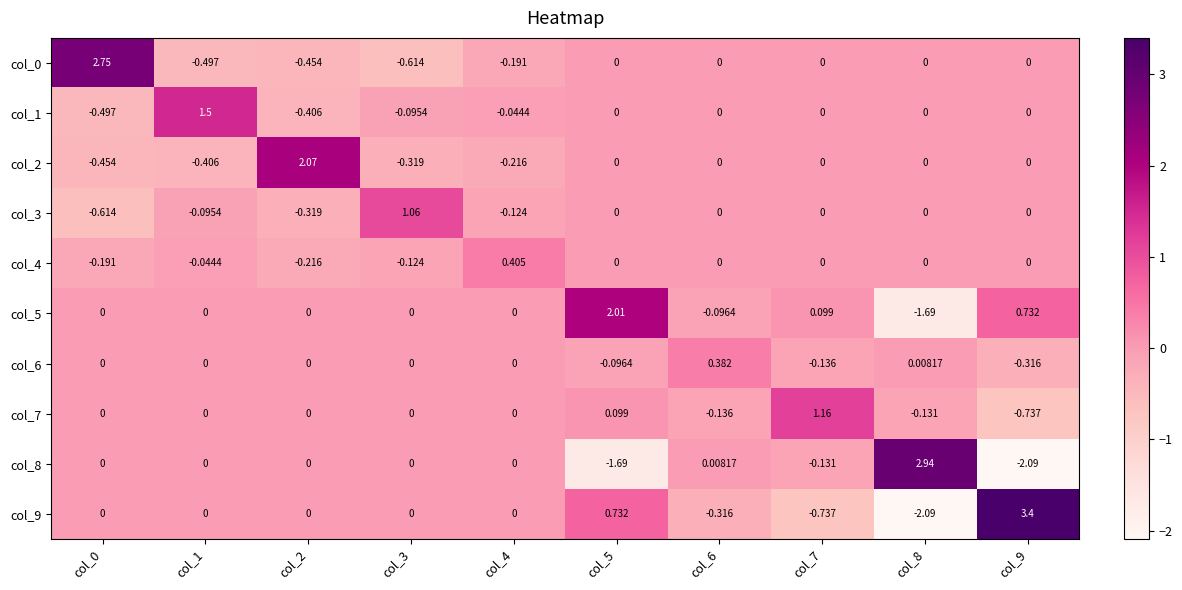

What is the difference between the highest and lowest values at col_4?

0.6